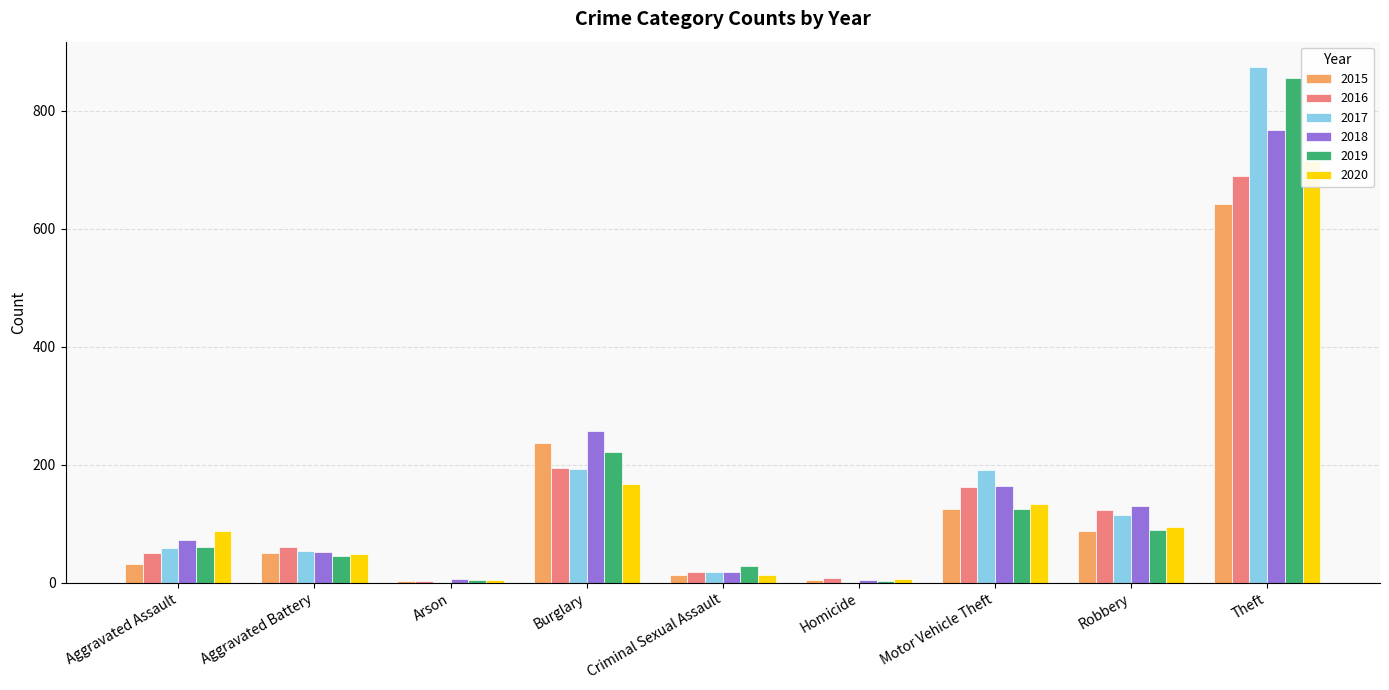

What are all the series names shown in the legend?

2015, 2016, 2017, 2018, 2019, 2020